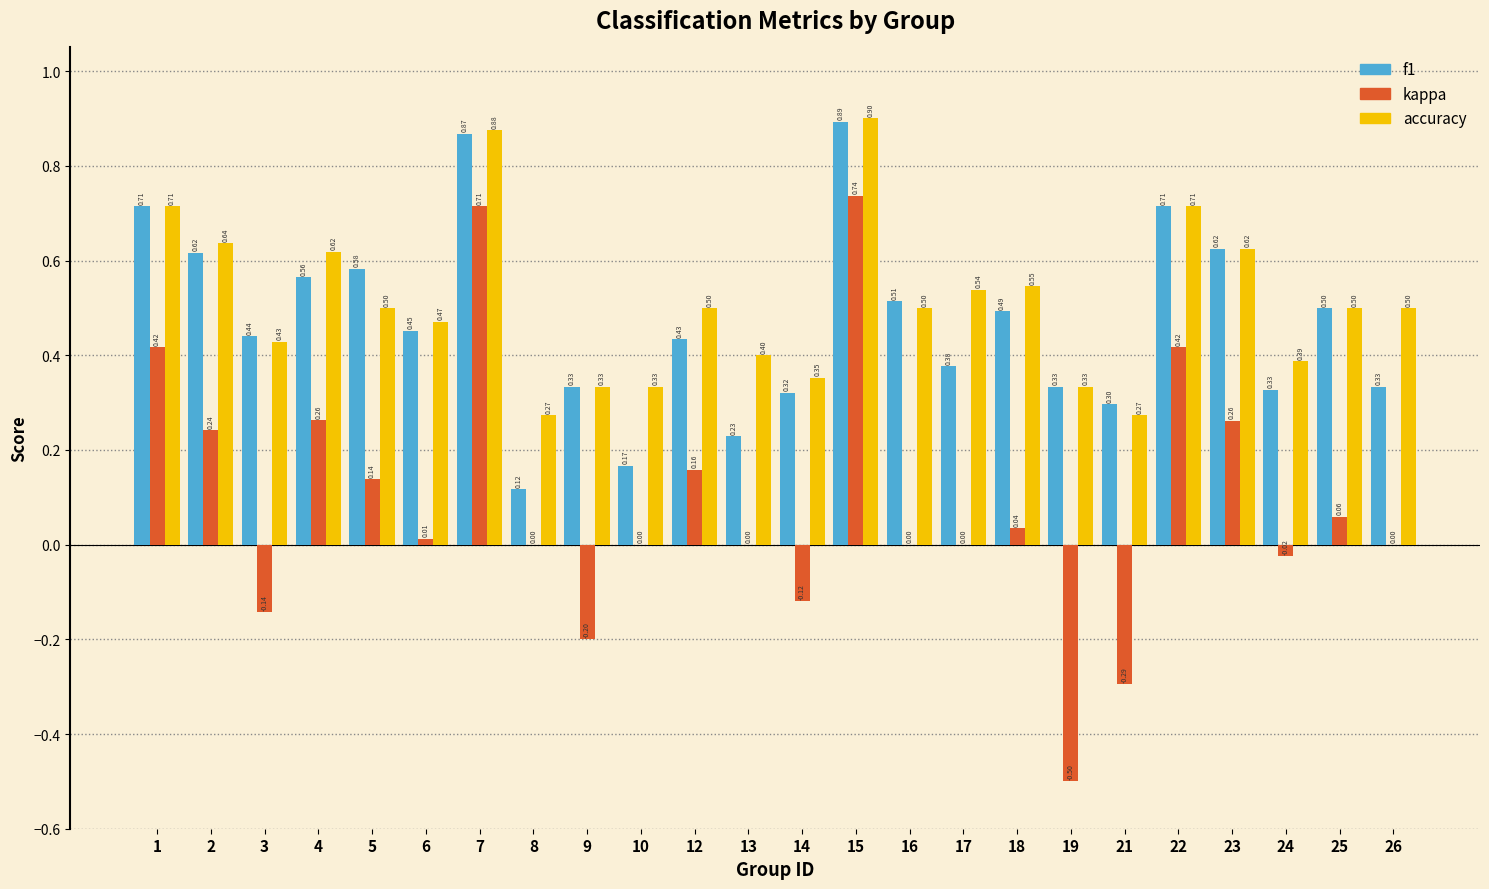

What is the sum of all kappa values?

2.2